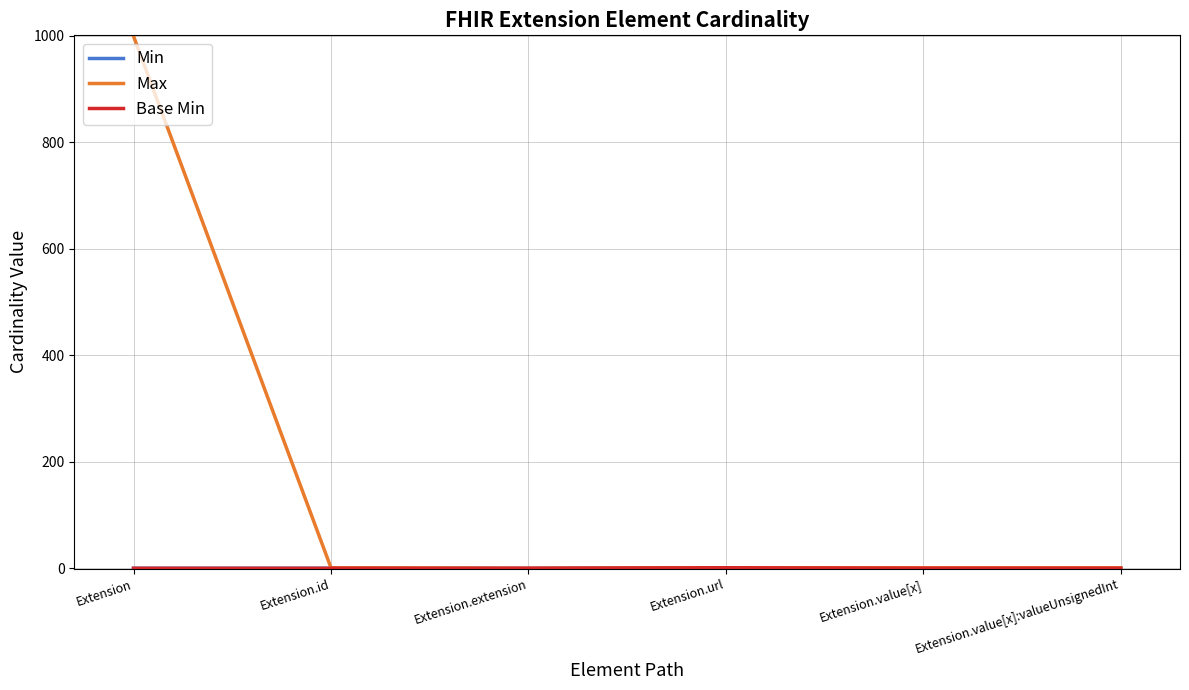

Is the value of Base Min at Extension.value[x]:valueUnsignedInt greater than the value of Max at Extension.value[x]?

No